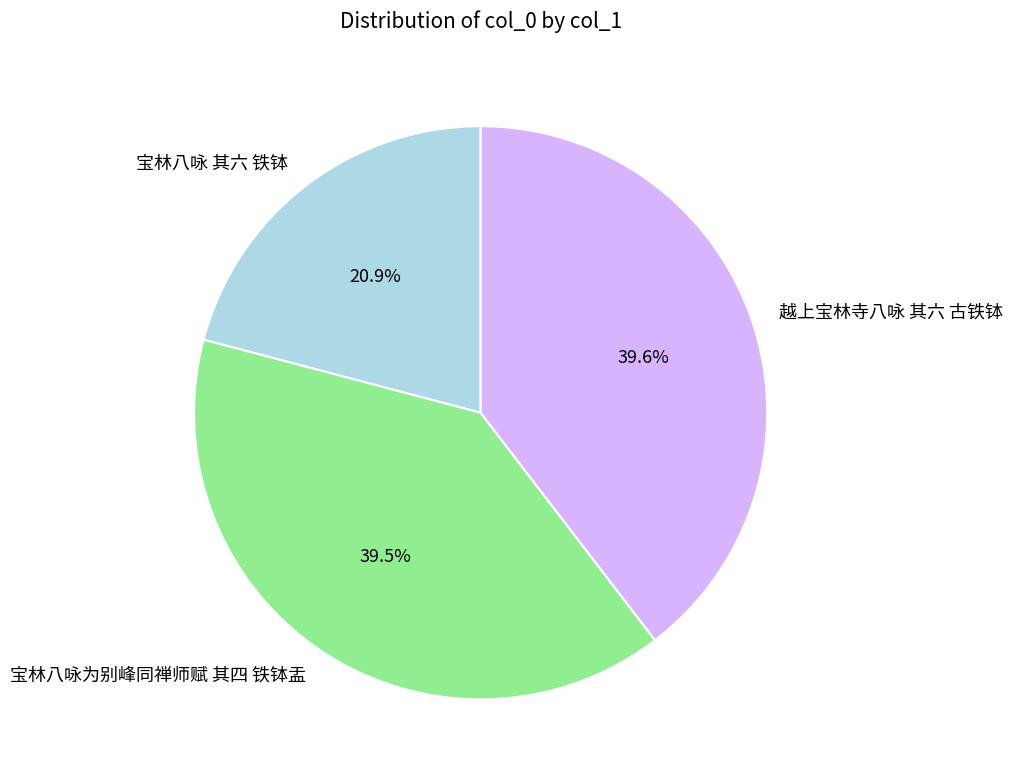

True or false: 越上宝林寺八咏 其六 古铁钵 accounts for 26% of the total.

False